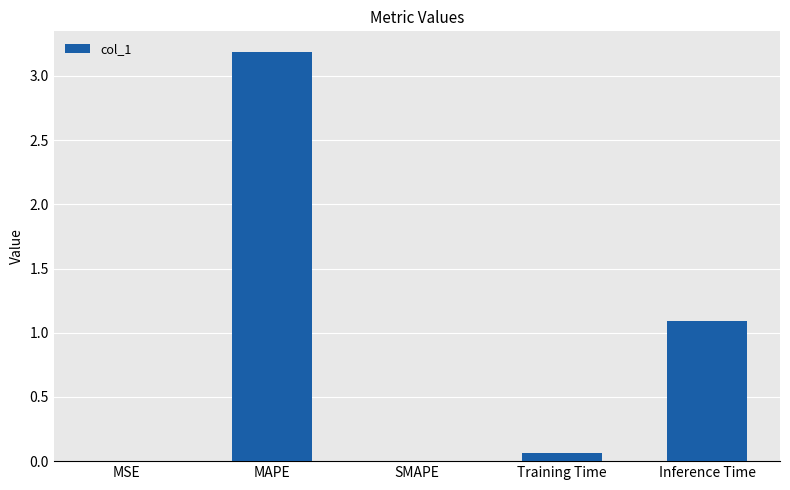

What is the change in value from MSE to Inference Time?

+1.1